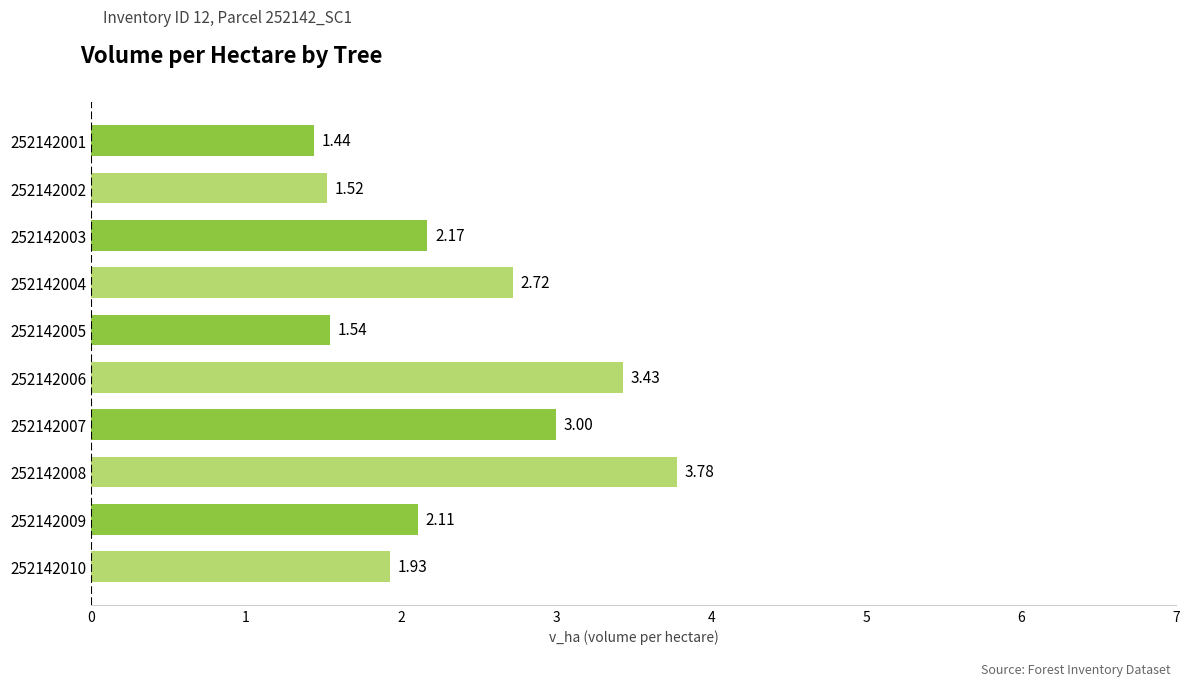

How many bars are there in total?

10